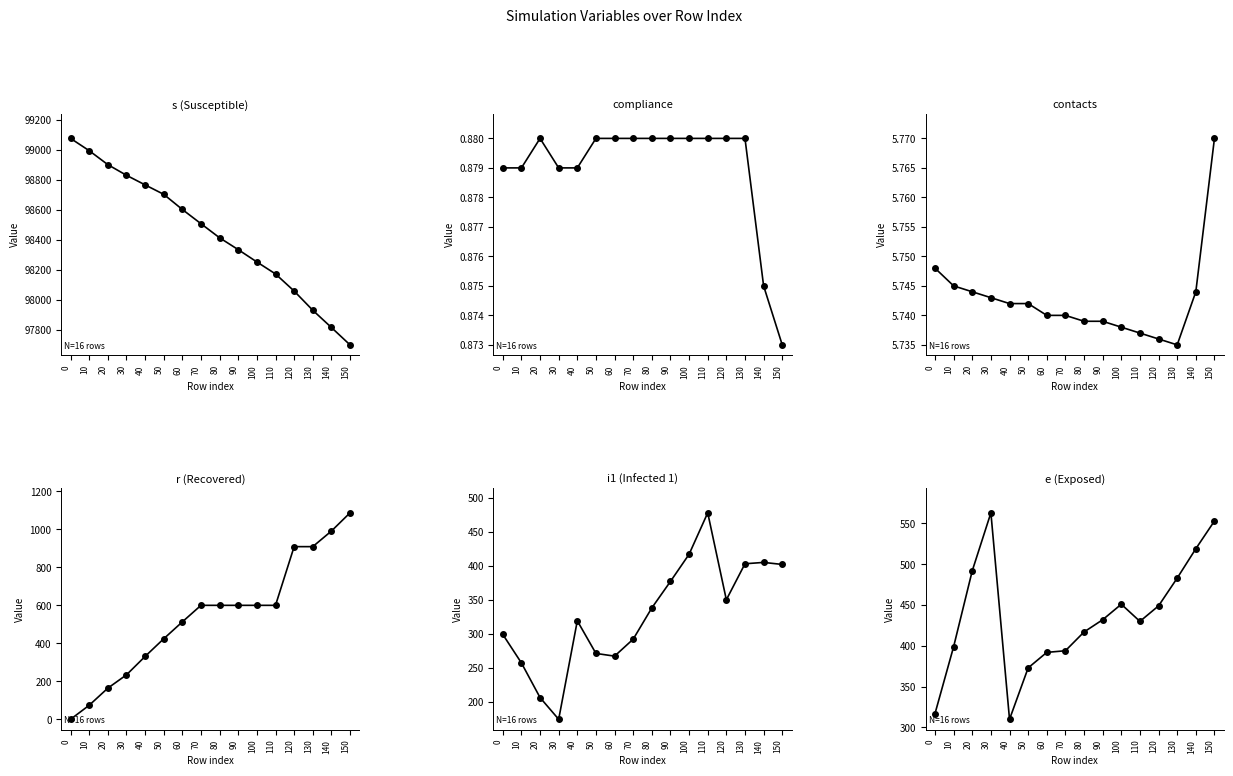

Does the chart display data point markers on the line(s)?

Yes